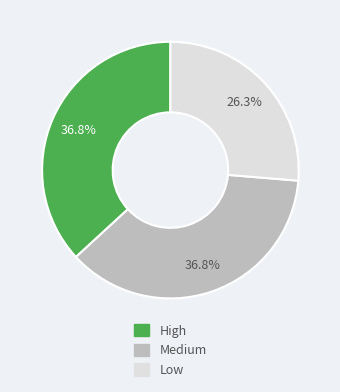

How many slices are in this pie chart?

3